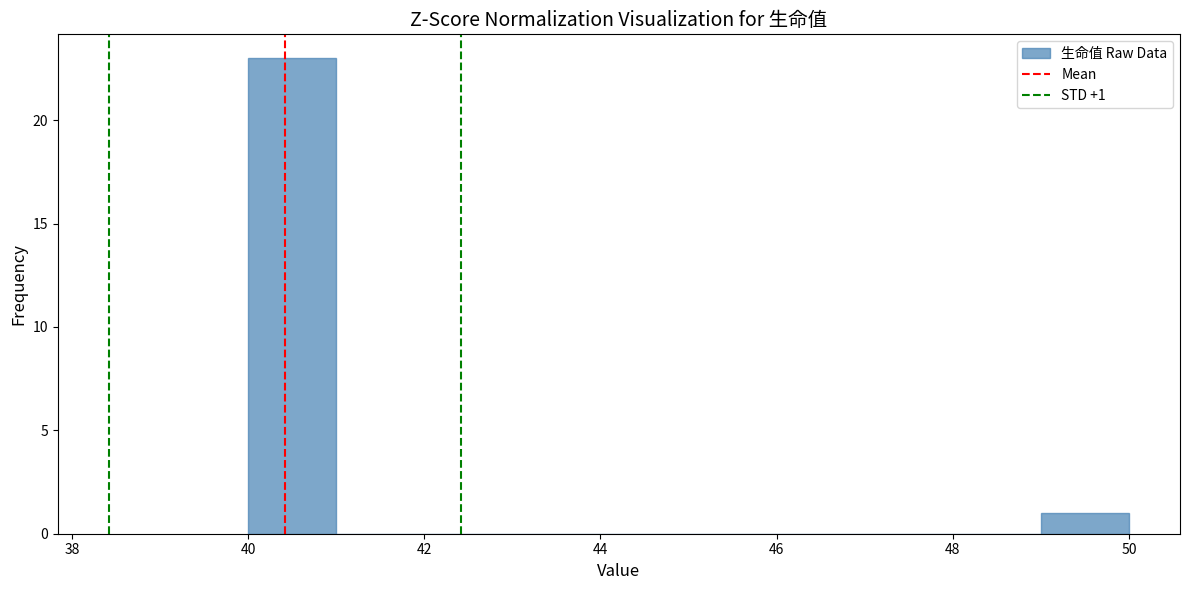

Which range on the x-axis has the tallest bar?

40 to 41